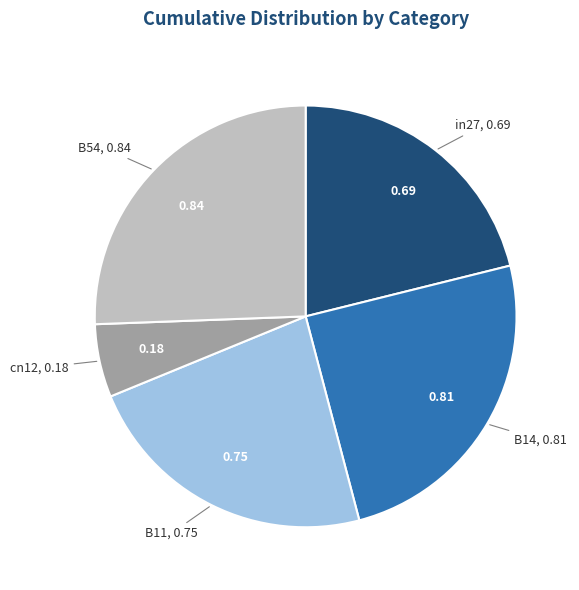

Does B14 account for over 50% of the chart?

No